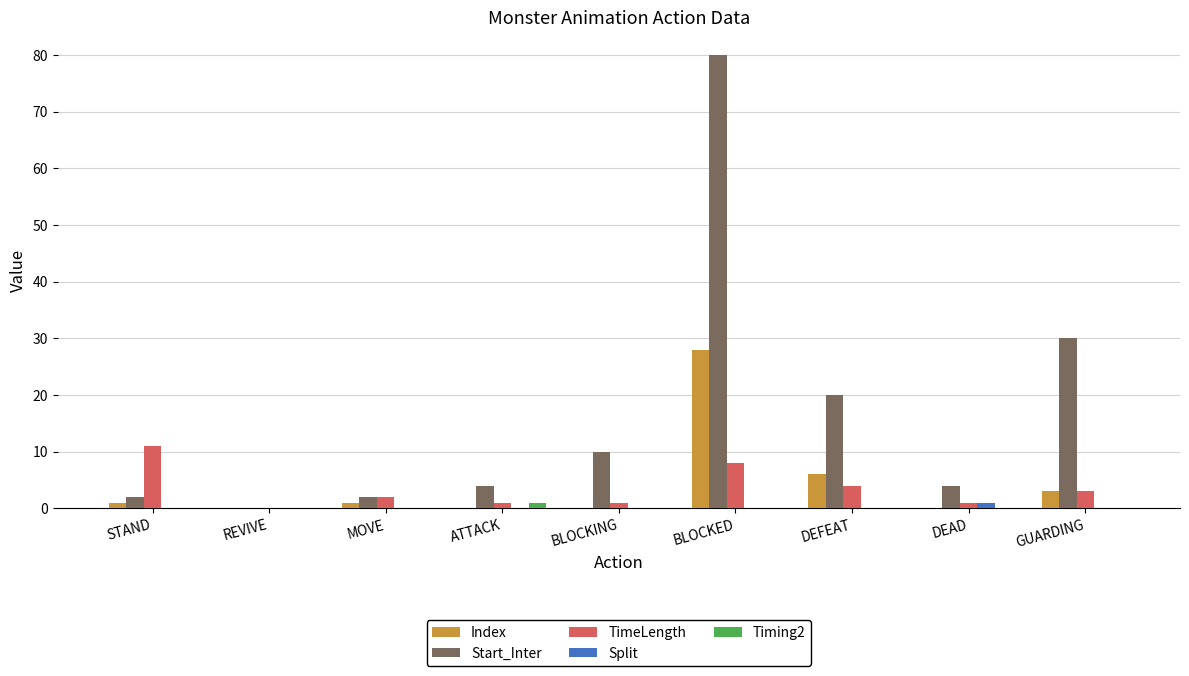

Where is Index nearest to the value 14?

DEFEAT